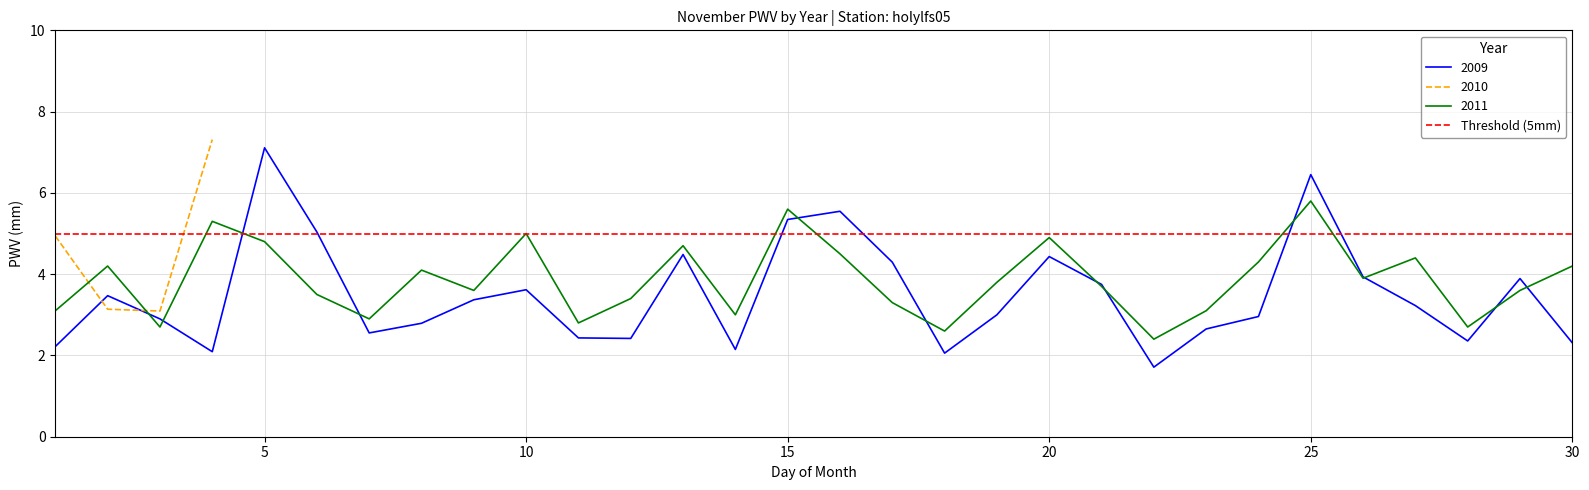

List the labels in order of 2011 value, smallest first.

22, 18, 3, 28, 11, 7, 14, 1, 23, 17, 12, 6, 9, 29, 21, 19, 26, 8, 2, 30, 24, 27, 16, 13, 5, 20, 10, 4, 15, 25